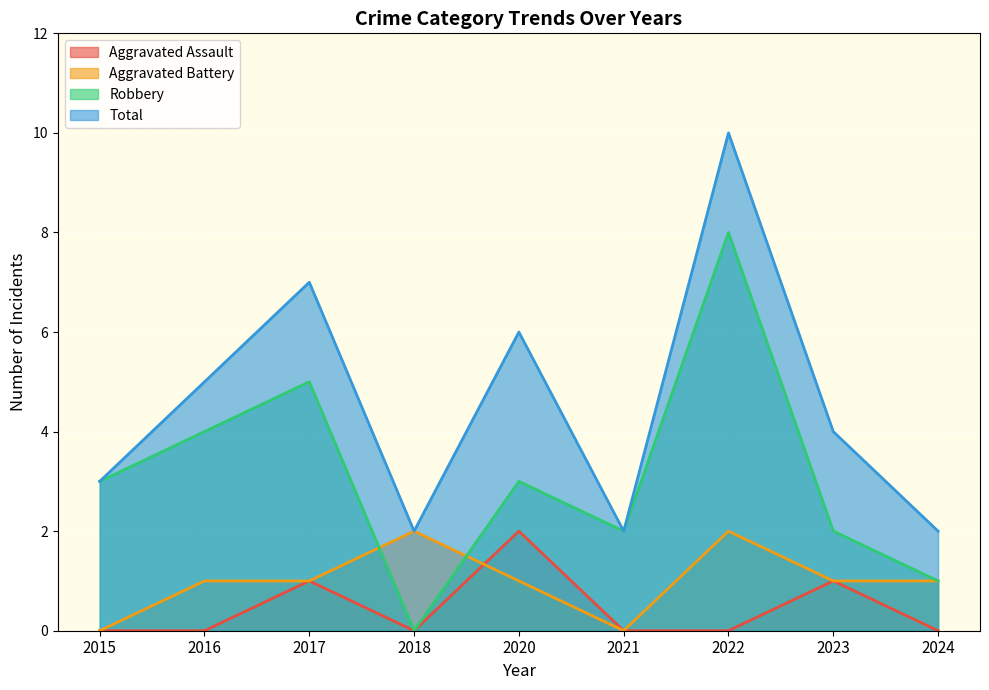

Which series has the widest spread of values?

Robbery